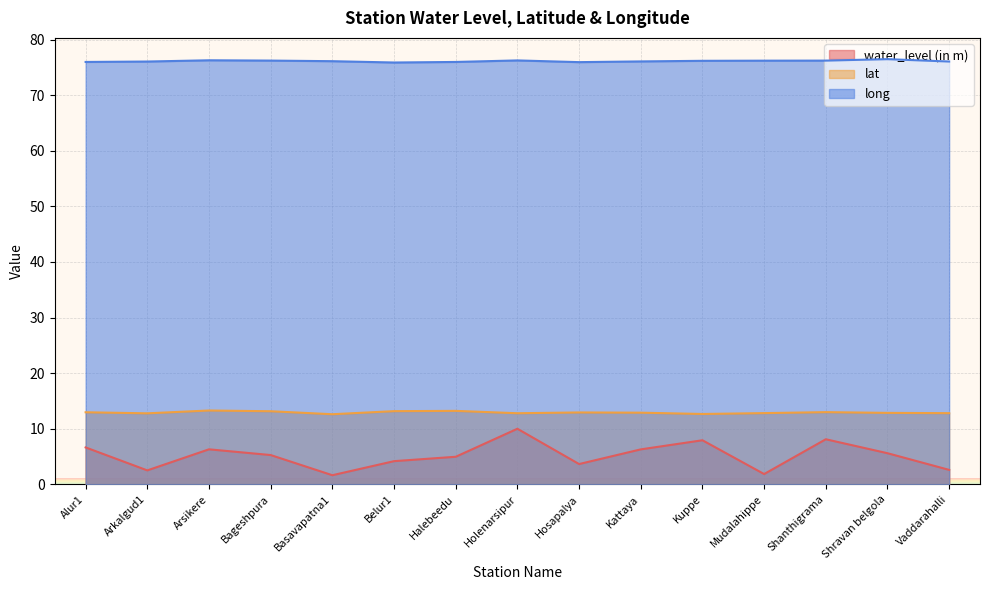

Where is the first local minimum for water_level (in m)?

Arkalgud1